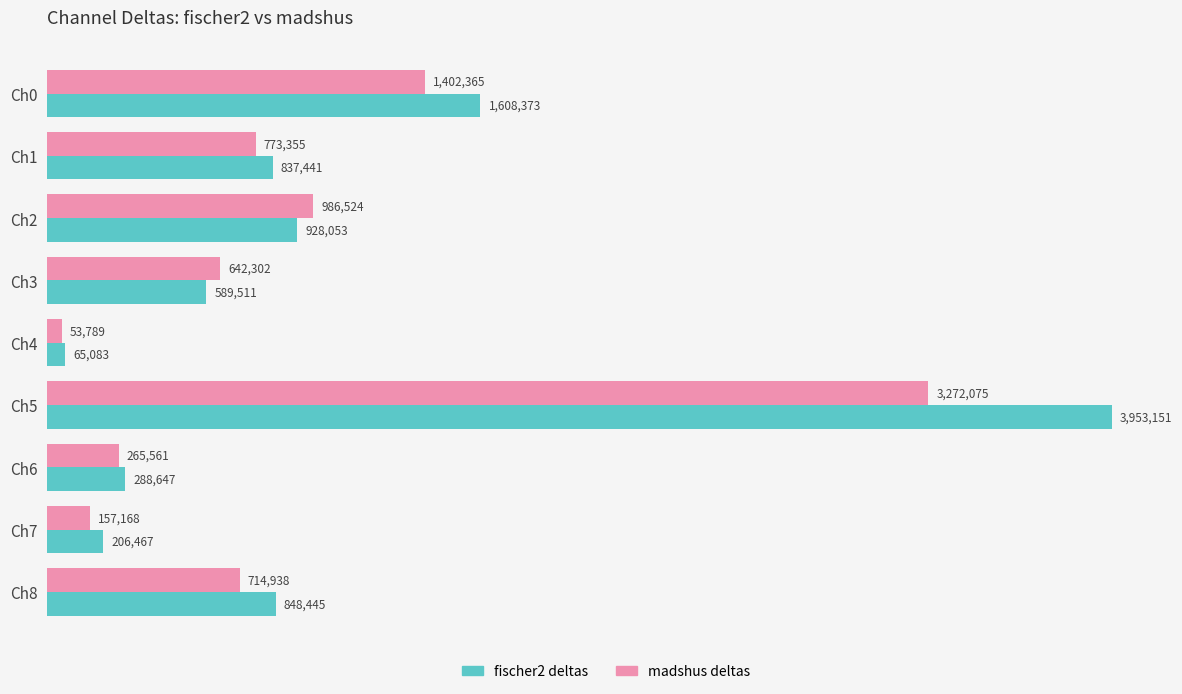

What is the sum of all fischer2 deltas values?

9325171